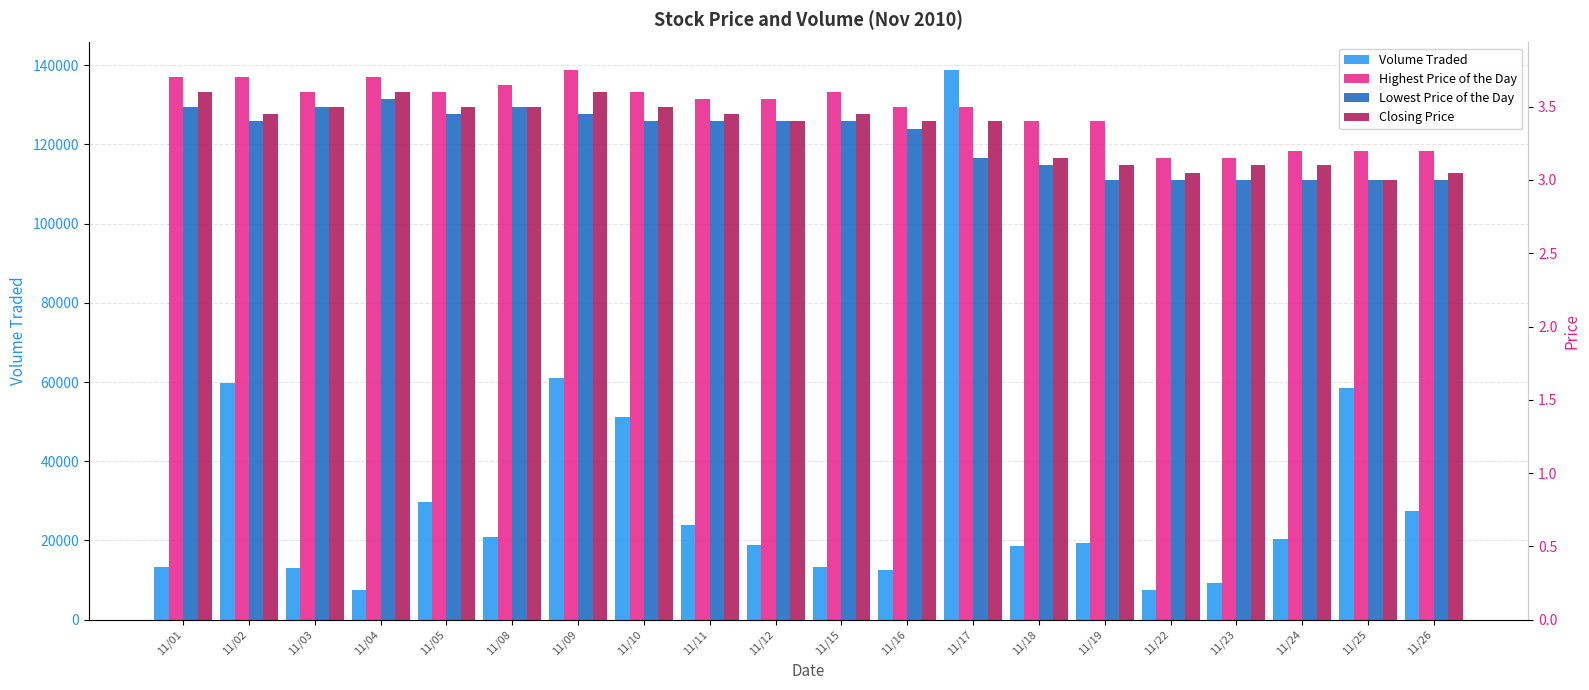

At which label is Highest Price of the Day closest to 3?

11/22